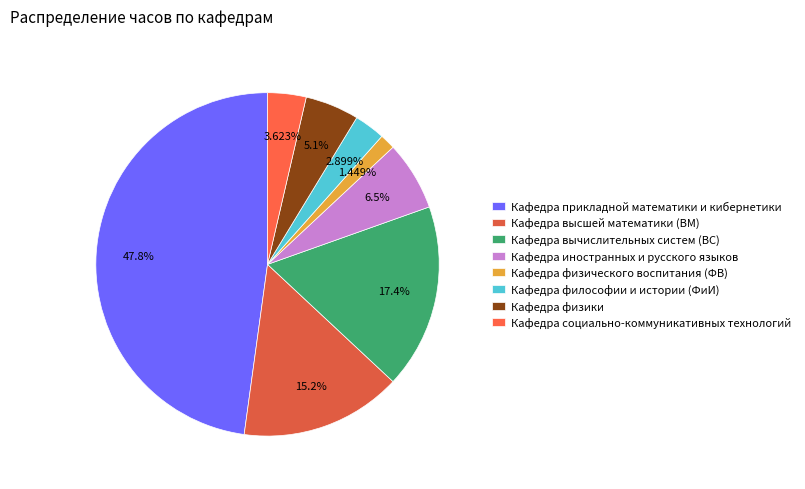

The Кафедра физики slice represents 5% of the pie. True or false?

True